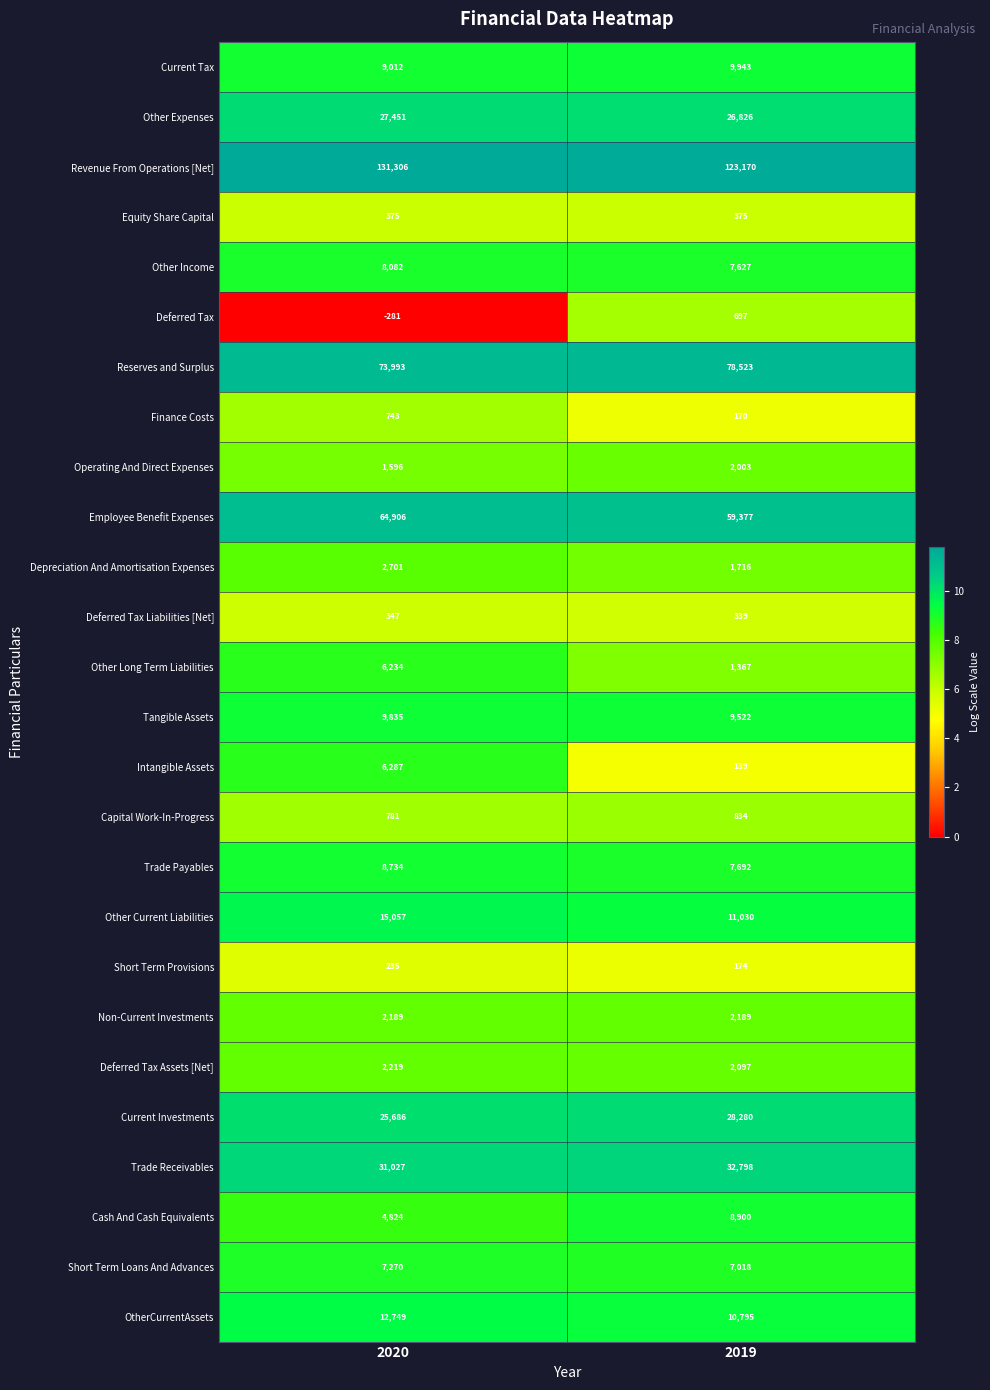

What is the total value across all series at 2019?

433601